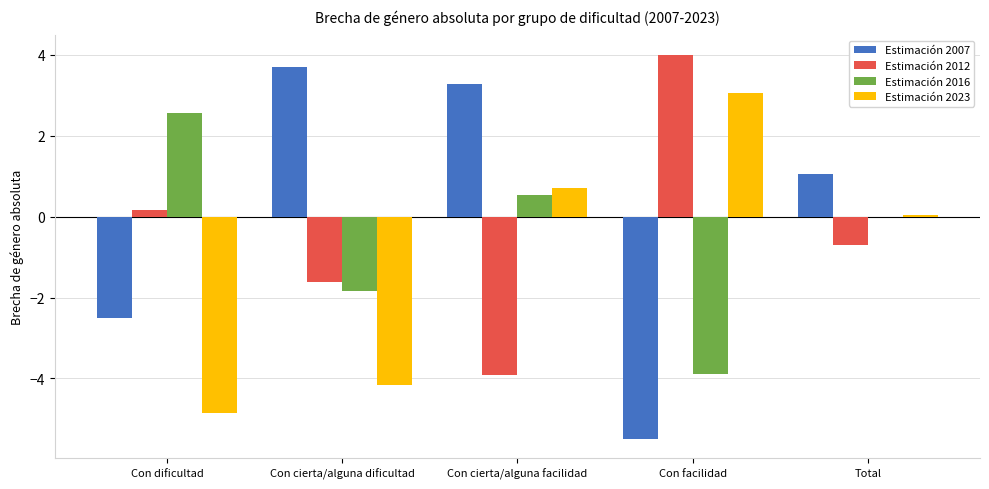

At which label does Estimación 2007 reach its peak?

Con cierta/alguna dificultad